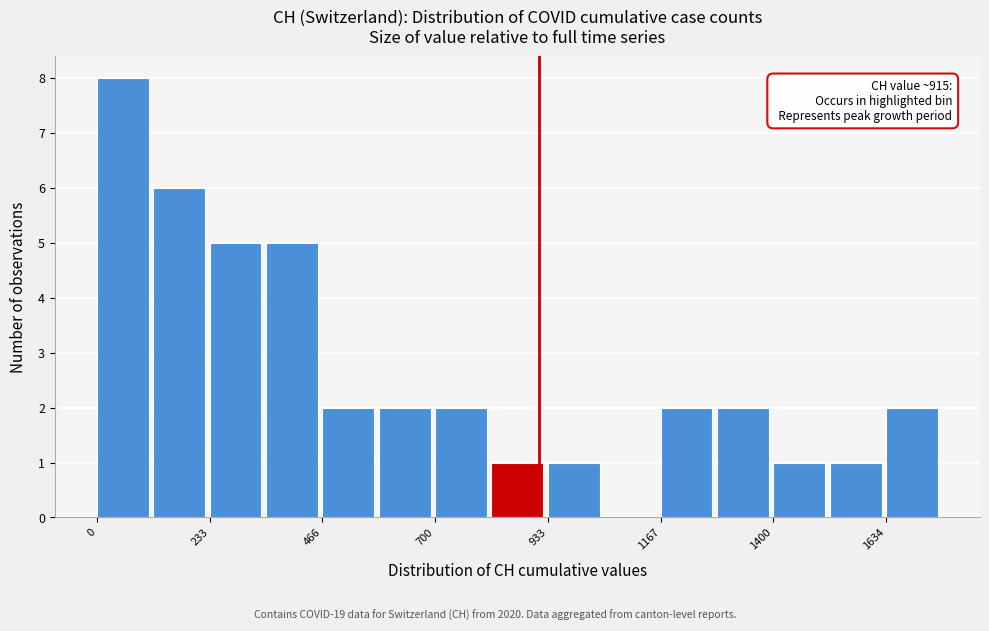

Read against the x-axis, roughly where is the centre of the tallest bar?

50